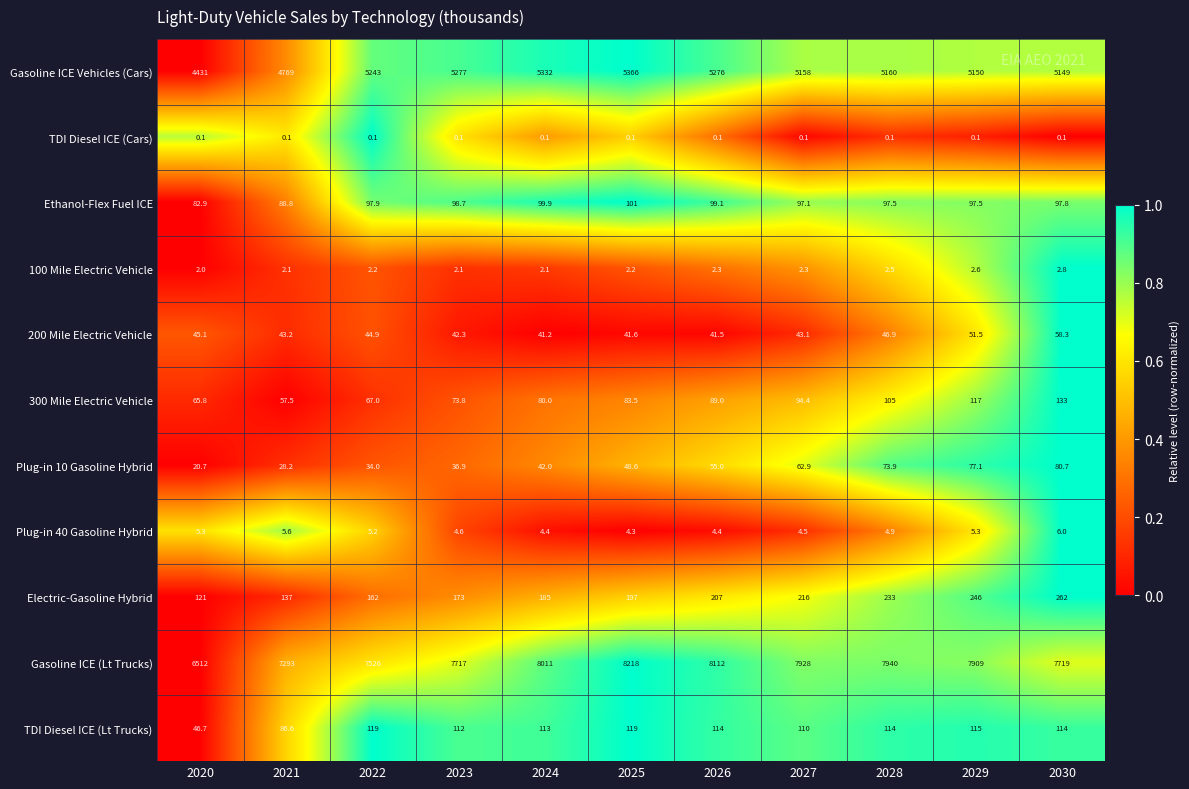

The Plug-in 10 Gasoline Hybrid series shows 28.2 at 2021. True or false?

True